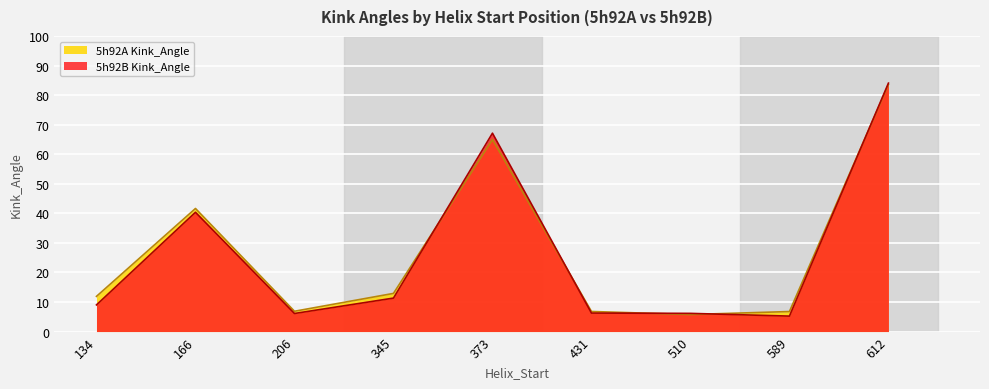

Where is the first local maximum for 5h92A Kink_Angle?

166